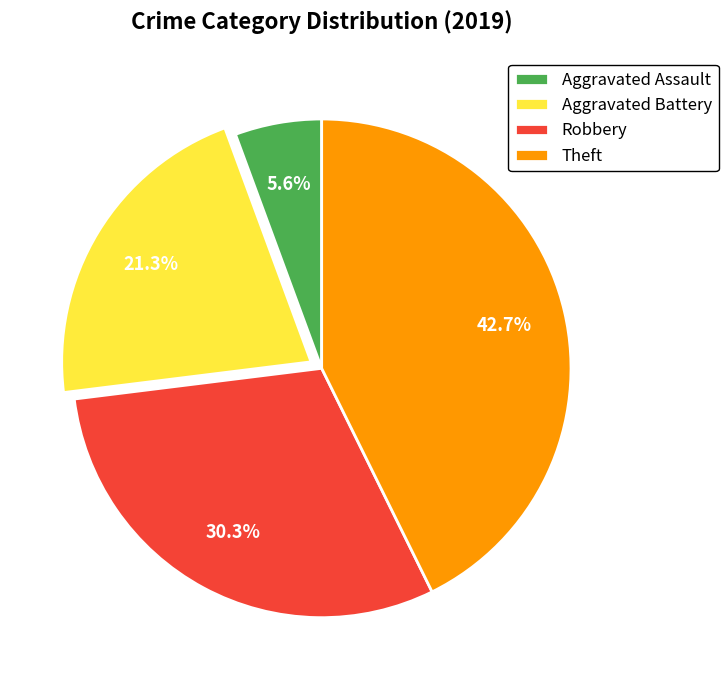

Does any single category account for the majority?

No